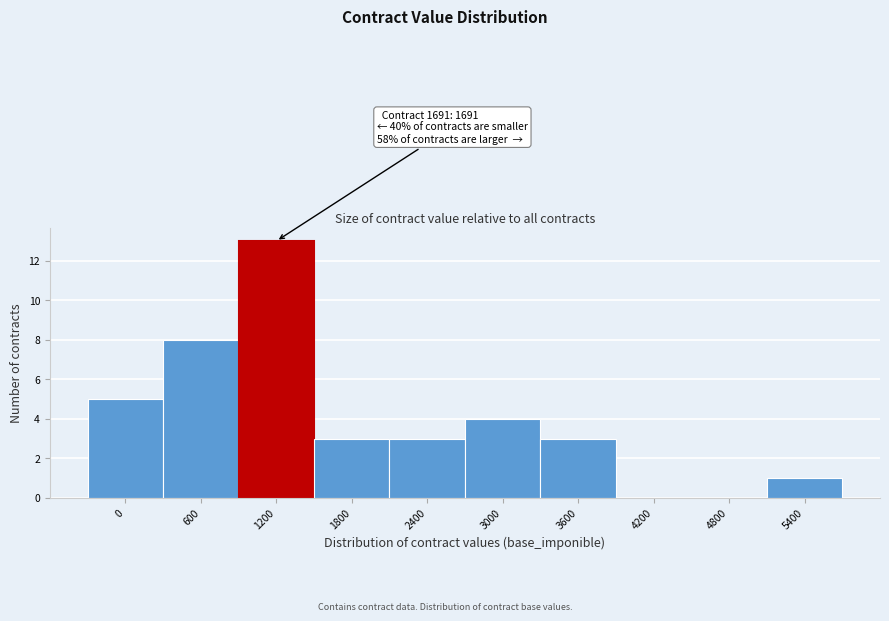

Reading left to right, list all the values displayed in this chart.

0=5	600=8	1200=13	1800=3	2400=3	3000=4	3600=3	4200=0	4800=0	5400=1